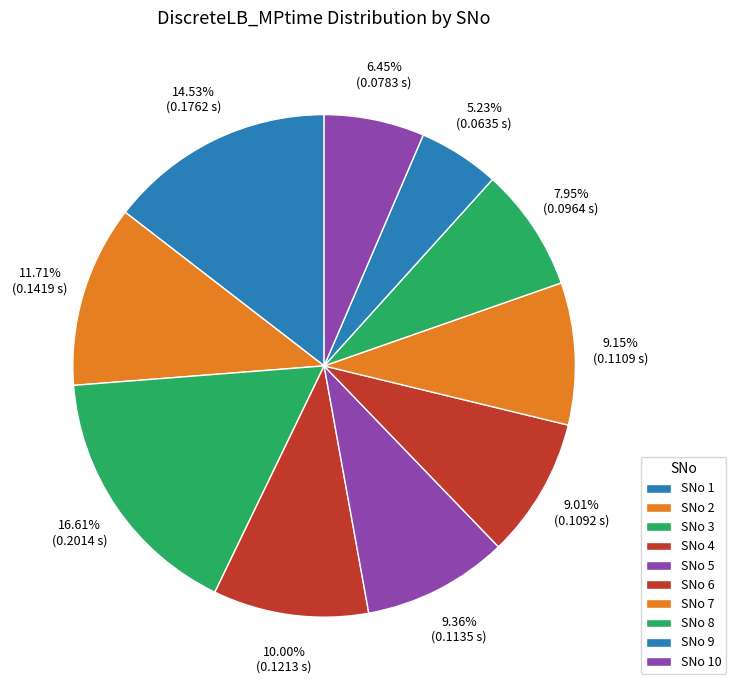

How many segments does this pie chart have?

10